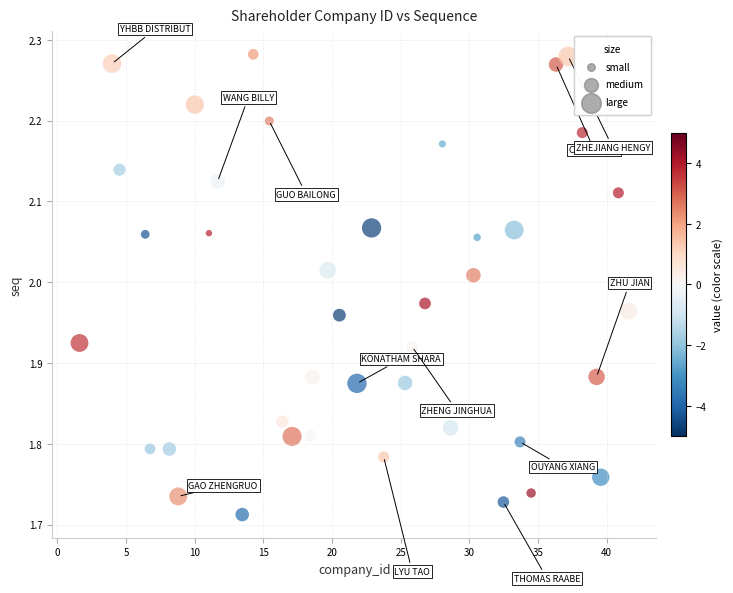

What is the range of X values (max minus min)?

40.0